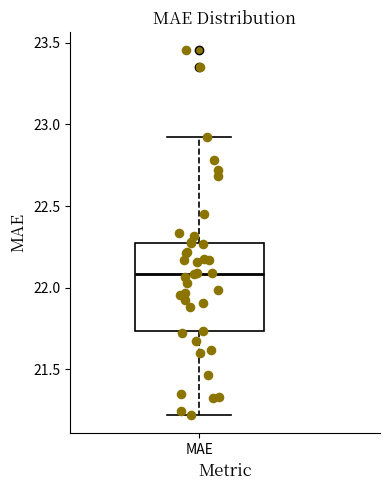

Where does the upper whisker of the box for MAE end on the y-axis? The values are not printed on the chart, so give them approximately, as read against the axis.

22.90